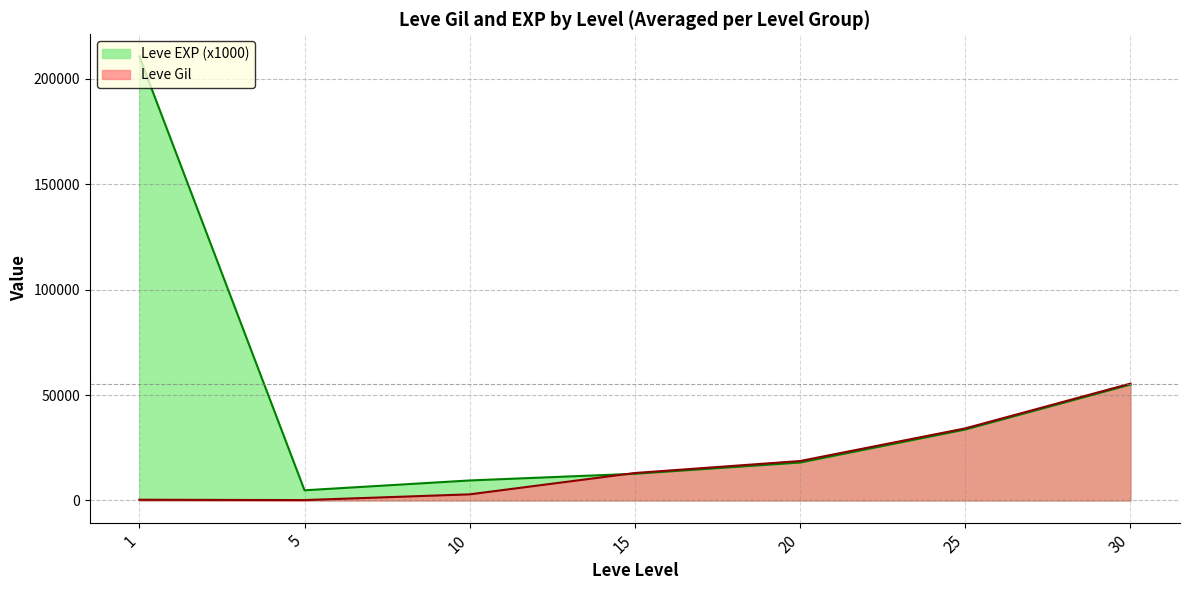

Rank the categories by value from highest to lowest.

30, 25, 20, 15, 10, 1, 5